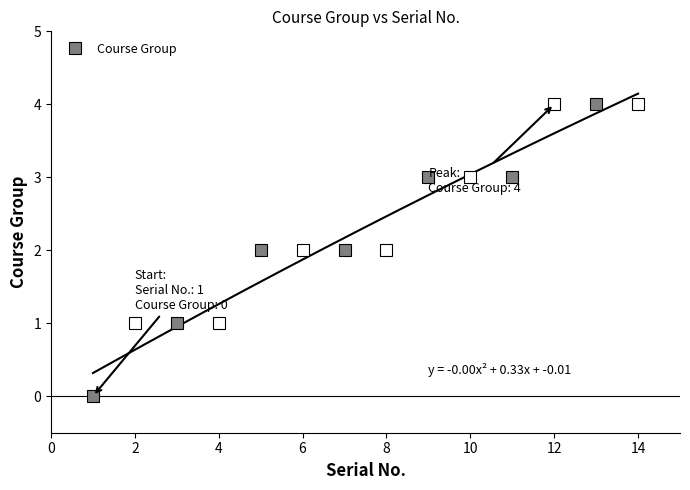

What is the difference between the maximum and minimum values?

4